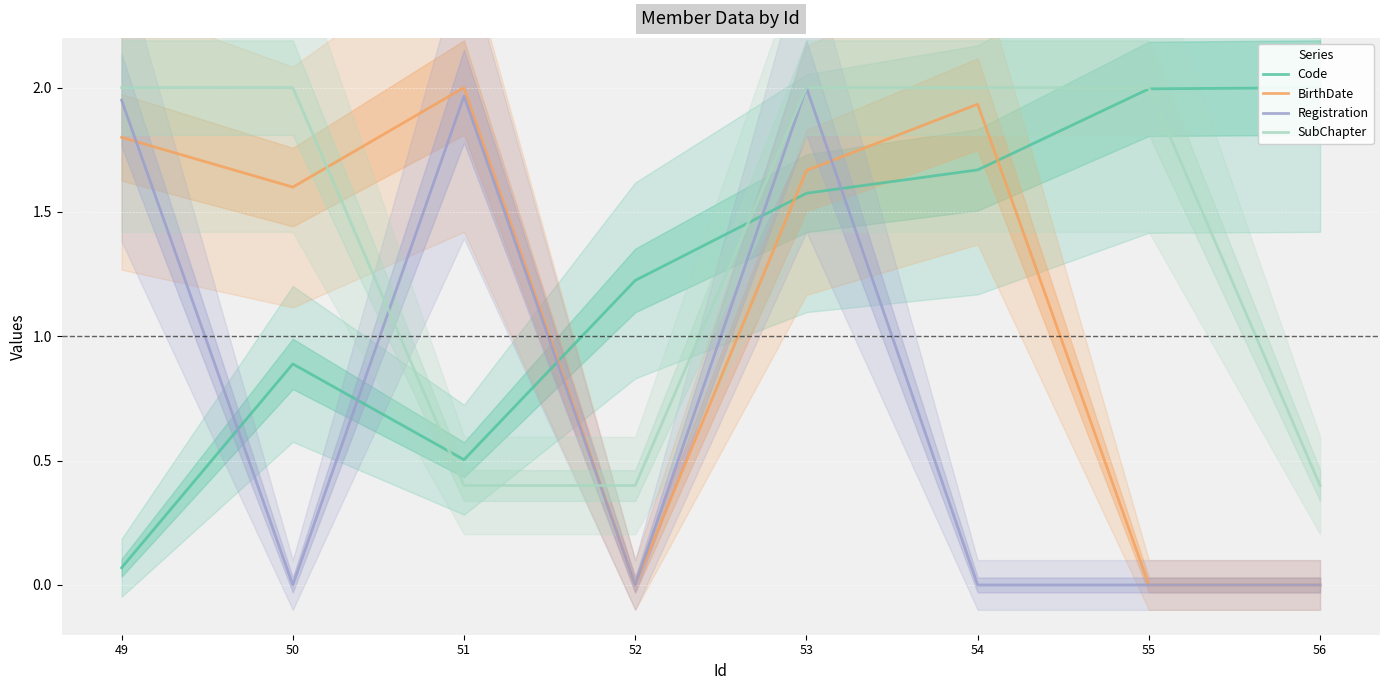

The value of Code at 50 is 0.3. True or false?

False